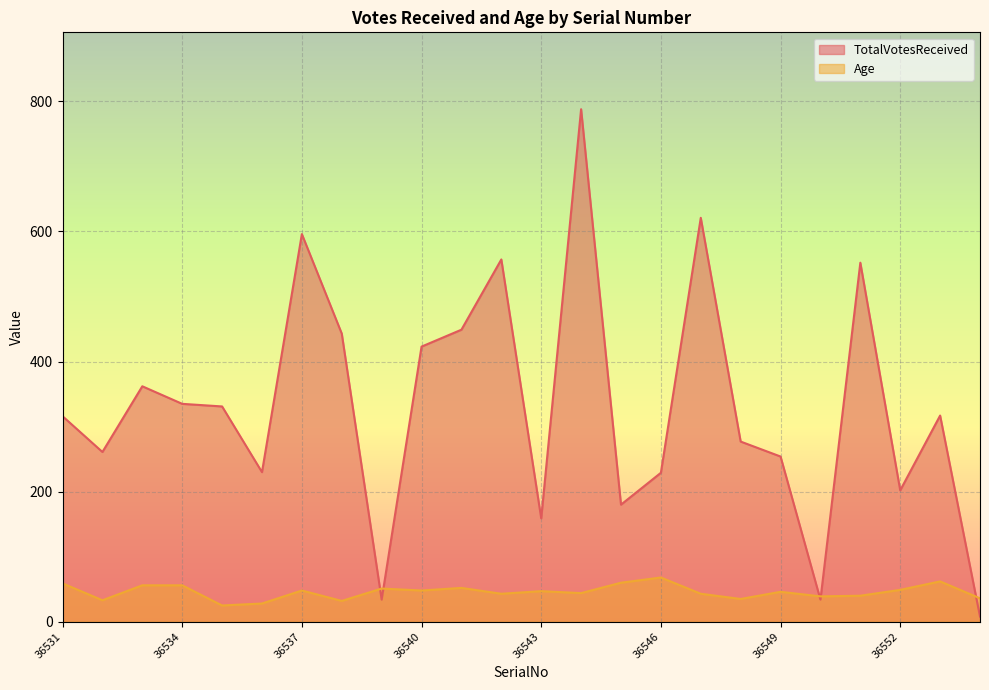

What is the average value of the TotalVotesReceived series?

332